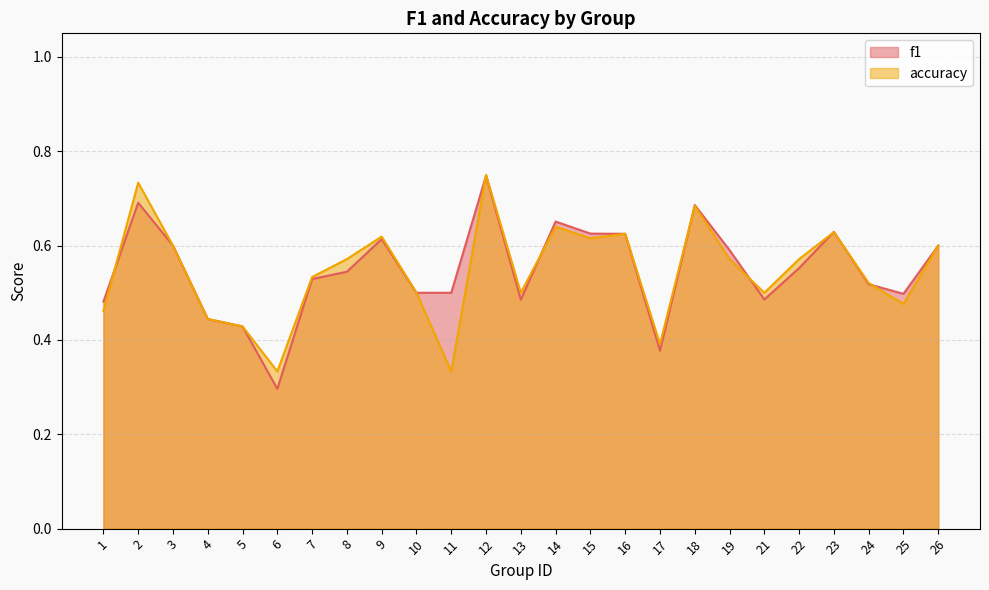

Rank the series by their average value, from lowest to highest.

accuracy, f1